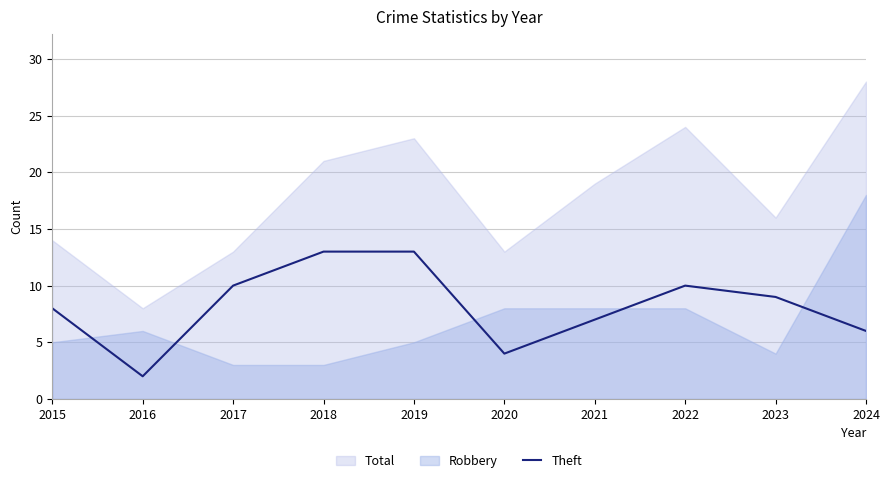

Which category has the lowest value in the Theft series?

2016